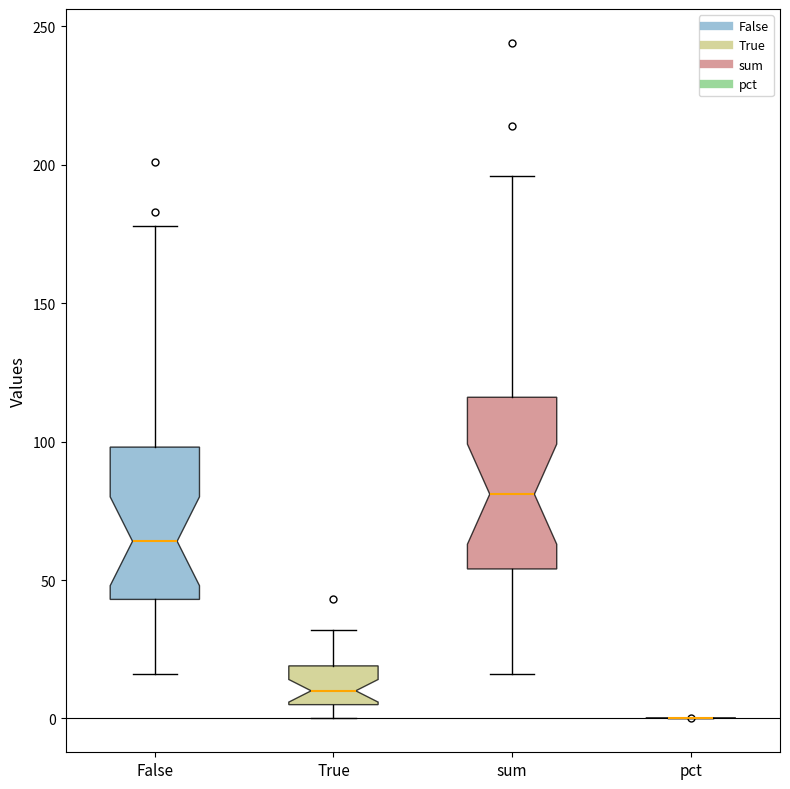

Reading left to right, read every box against the y-axis: the position of its median line, the range the box covers, and the ends of its whiskers. The values are not printed on the chart, so give them approximately, as read against the axis.

False: median 65, box 45 to 100, whiskers 15 to 180
True: median 10, box 5 to 20, whiskers 0 to 30
sum: median 80, box 55 to 115, whiskers 15 to 195
pct: box collapsed to a line at 0, whiskers 0 to 0